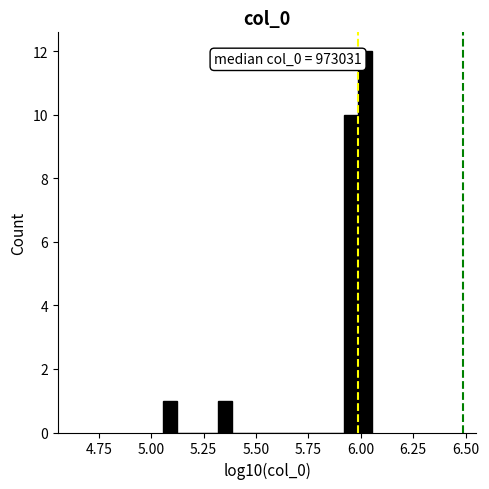

Read against the x-axis, roughly where is the centre of the tallest bar?

6.00